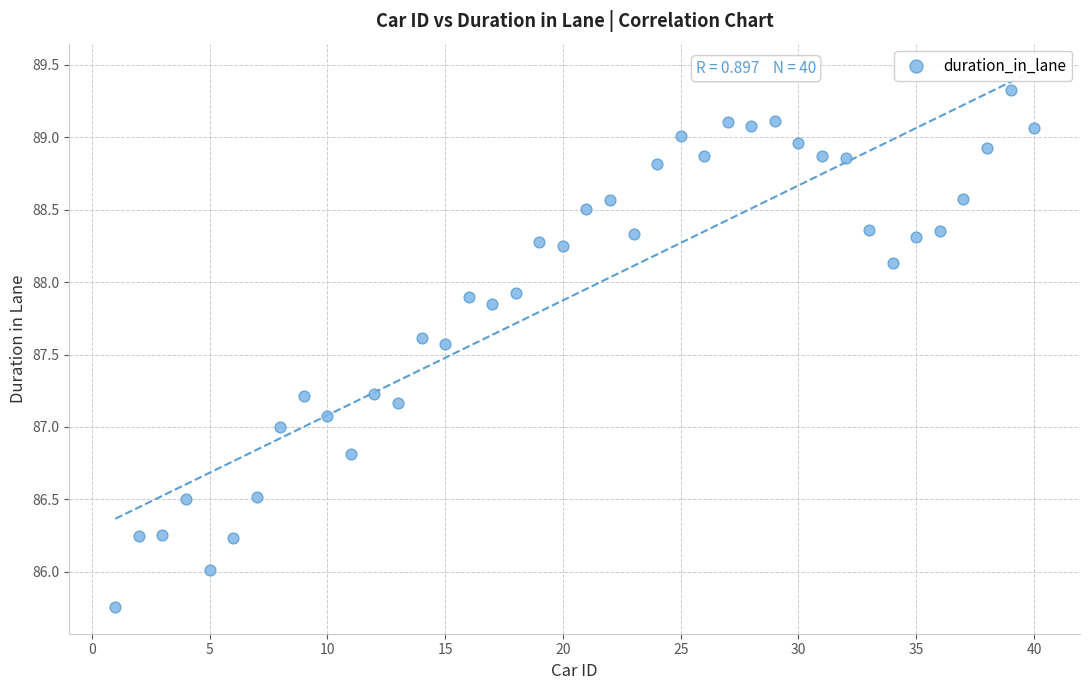

What is the range of Y values (max minus min)?

3.6